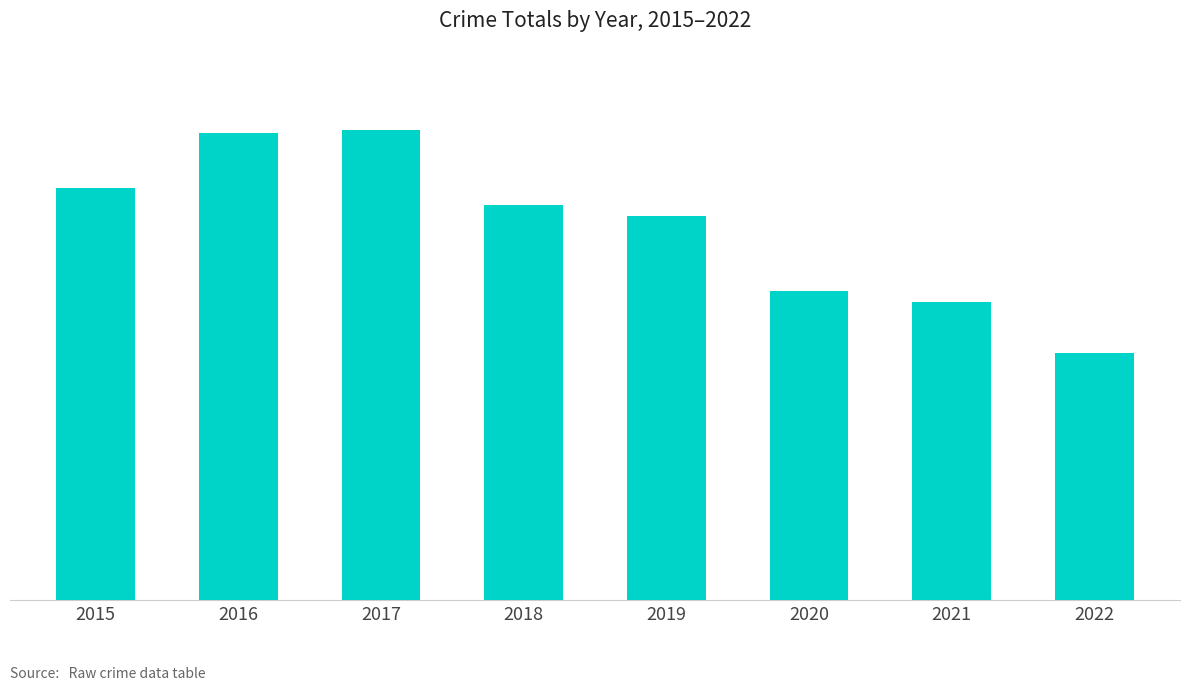

Is it true that the value at 2016 is 3649?

False